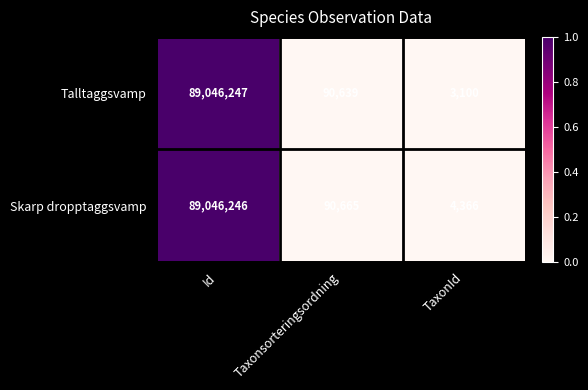

Reading left to right, transcribe all the data shown in this chart.

Talltaggsvamp: Id=89046247	Taxonsorteringsordning=90639	TaxonId=3100
Skarp dropptaggsvamp: Id=89046246	Taxonsorteringsordning=90665	TaxonId=4366